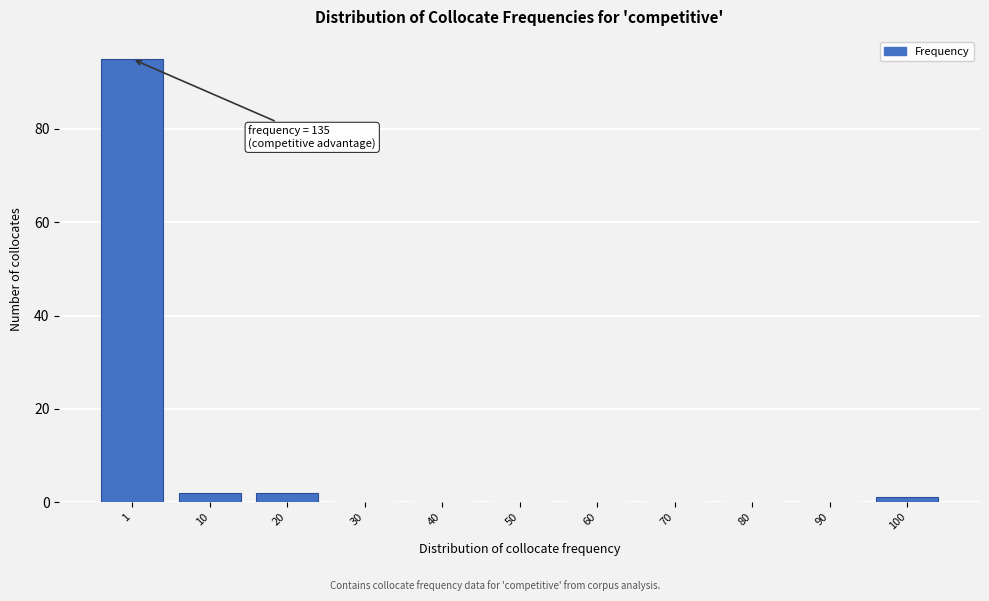

Reading right to left, list all the values displayed in this chart.

100=1	90=0	80=0	70=0	60=0	50=0	40=0	30=0	20=2	10=2	1=95